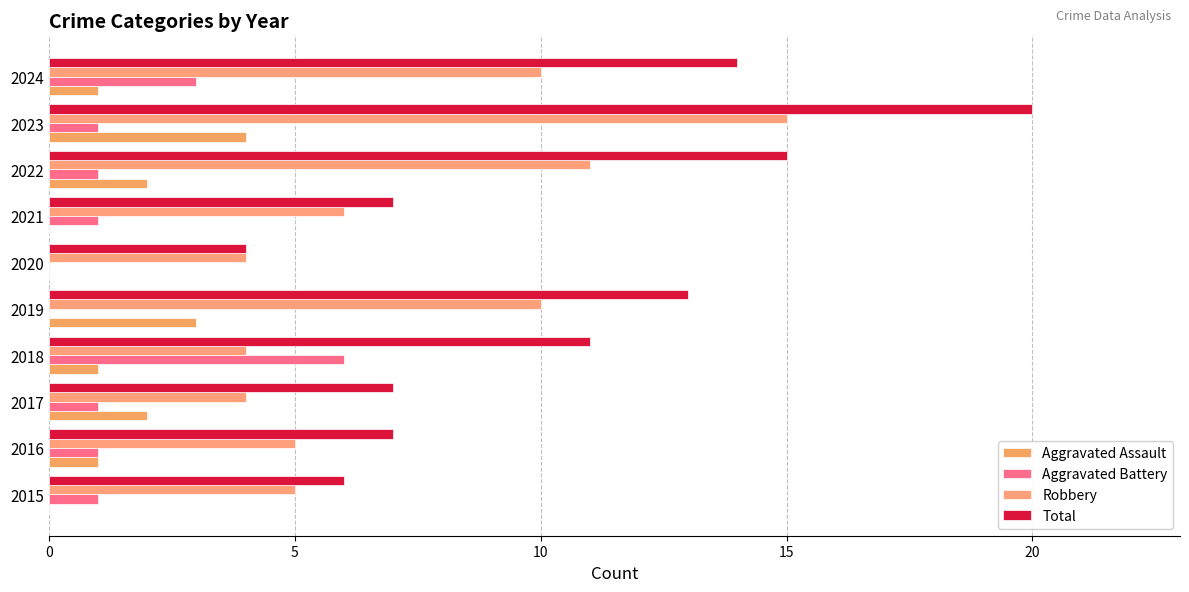

Count the number of categories in the chart.

10